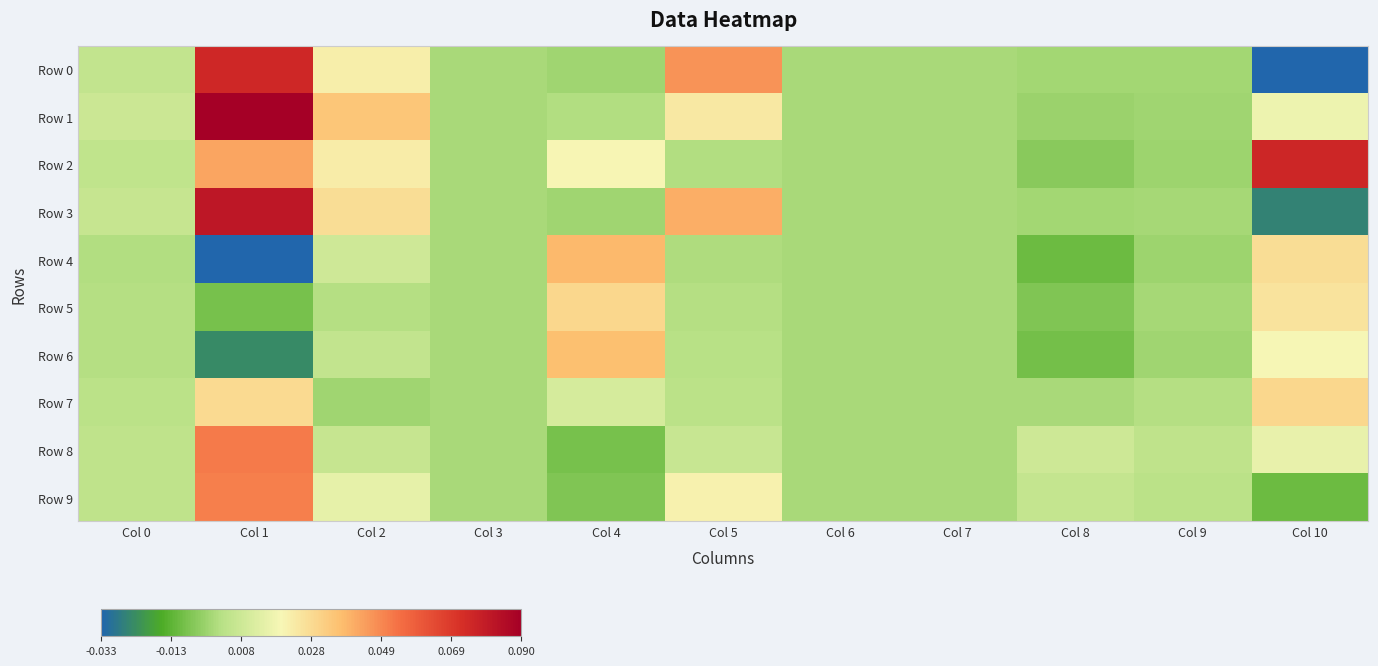

Between Col 7 and Col 0, which is larger?

Col 0